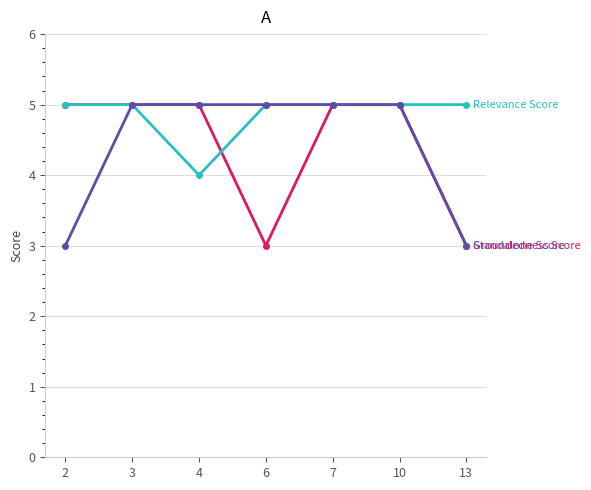

What is the total value across all series at 6?

13